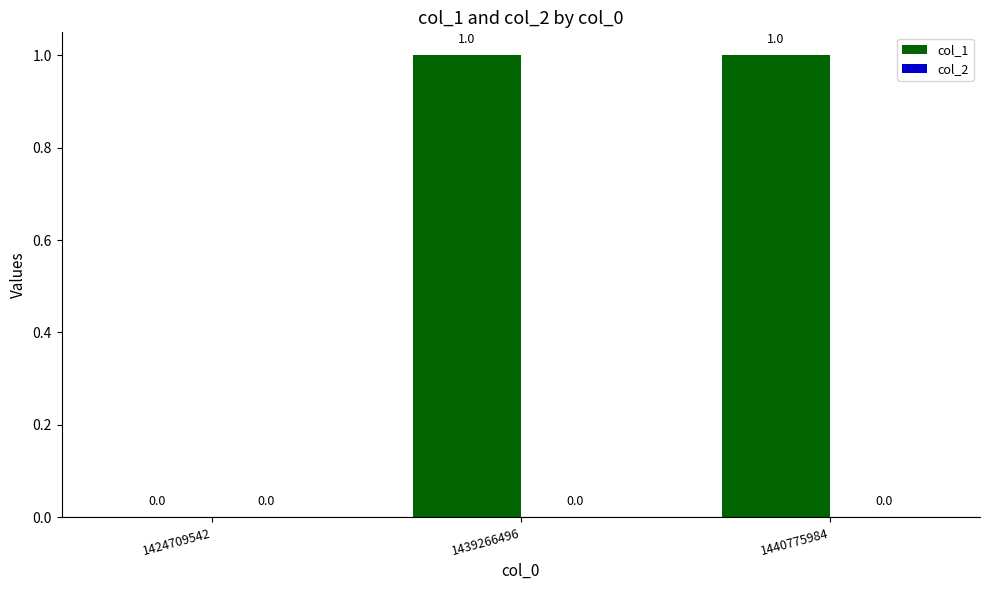

Between 1424709542 and 1440775984, which is larger?

1440775984